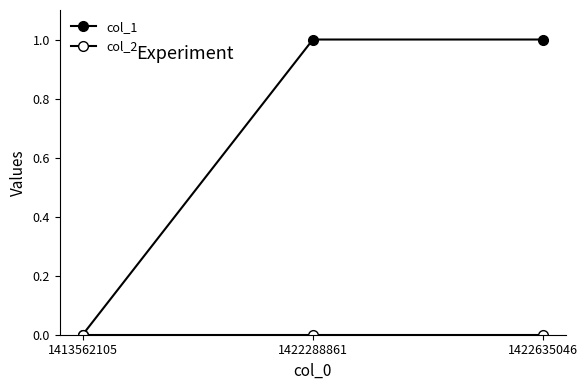

Is the value of col_2 at 1422288861 greater than the value of col_1 at 1413562105?

No